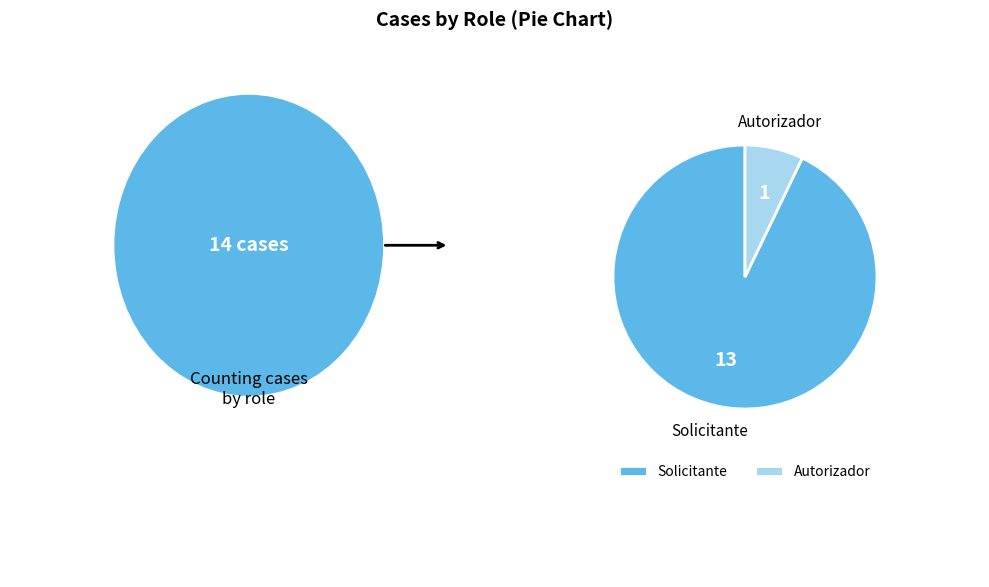

Does Autorizador represent more than half of the total?

No